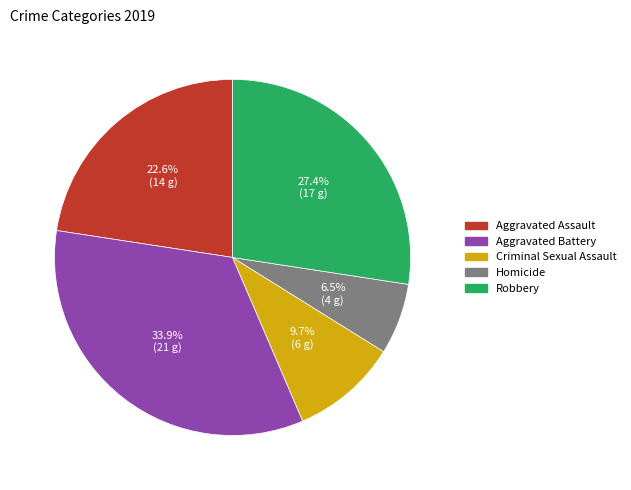

What percentage is the Robbery slice, to the nearest percent?

27%